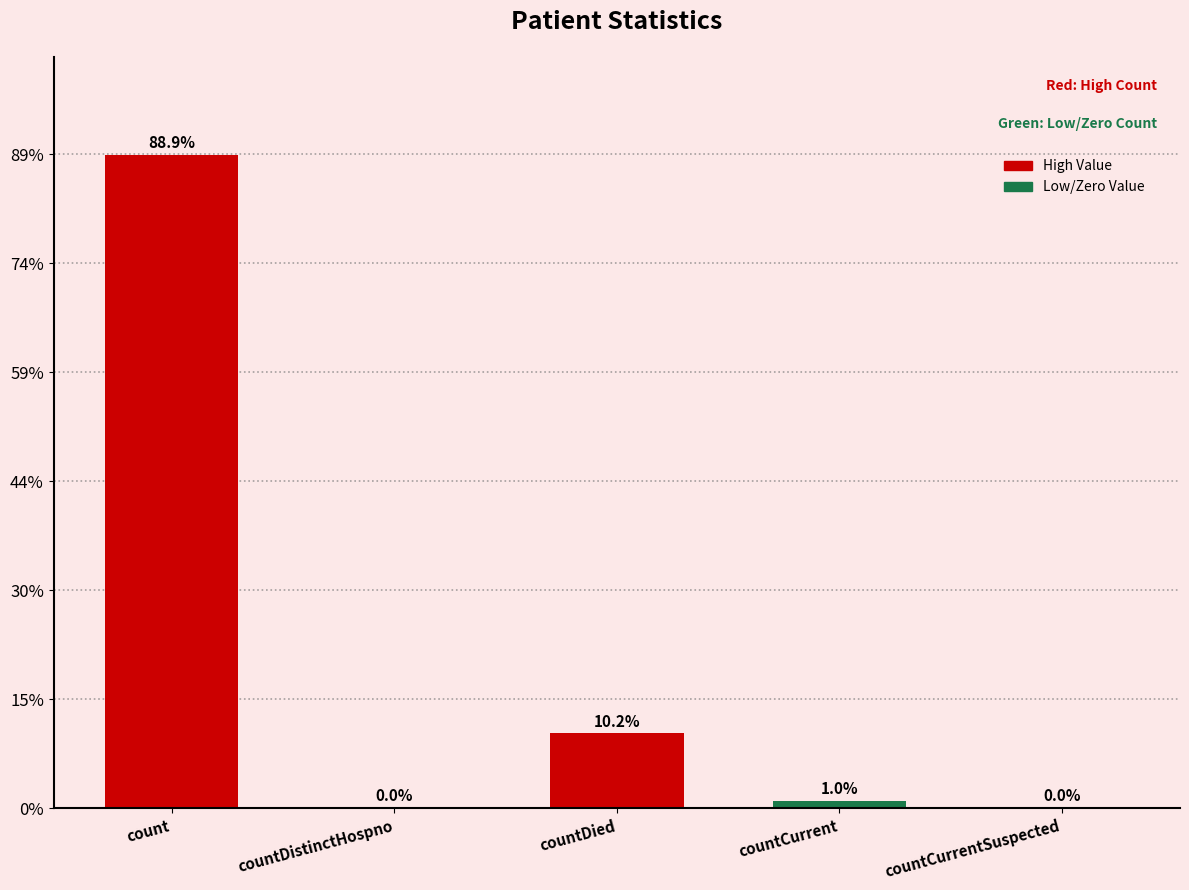

How many data points are less than 1307?

2